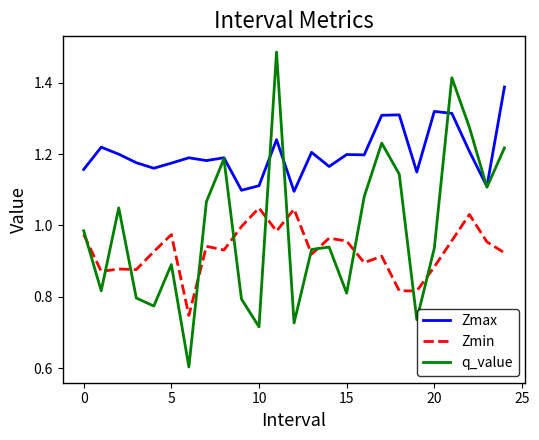

Which series has the largest range (max minus min)?

q_value